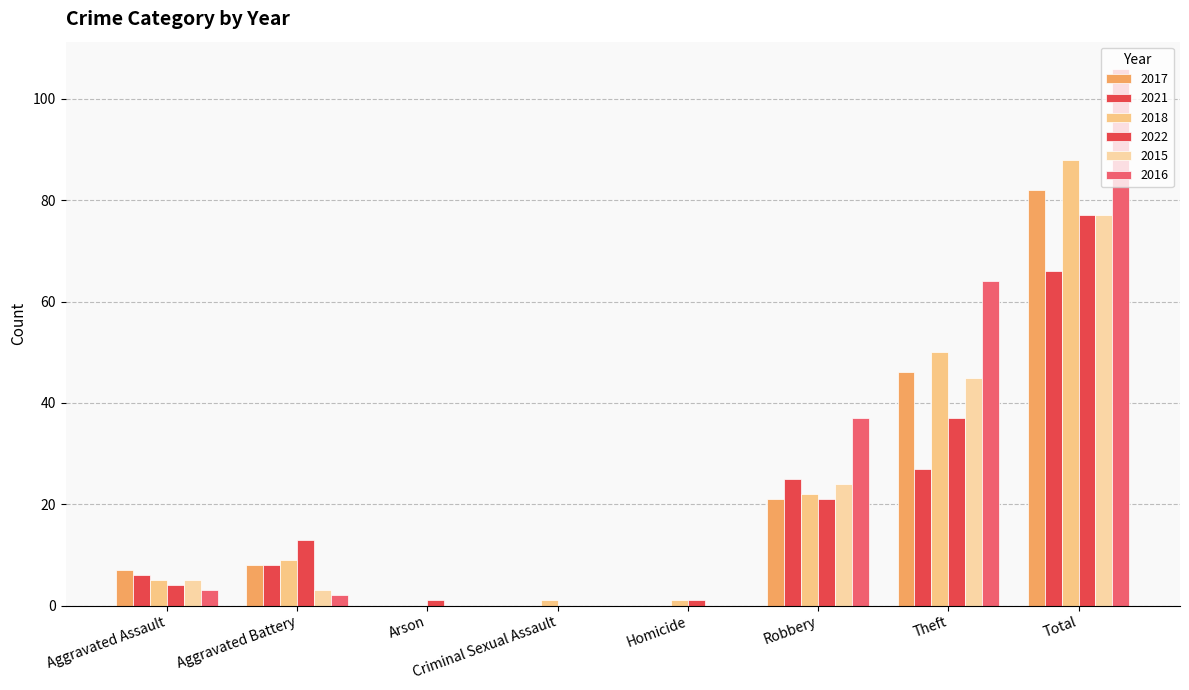

Are the bars horizontal?

No